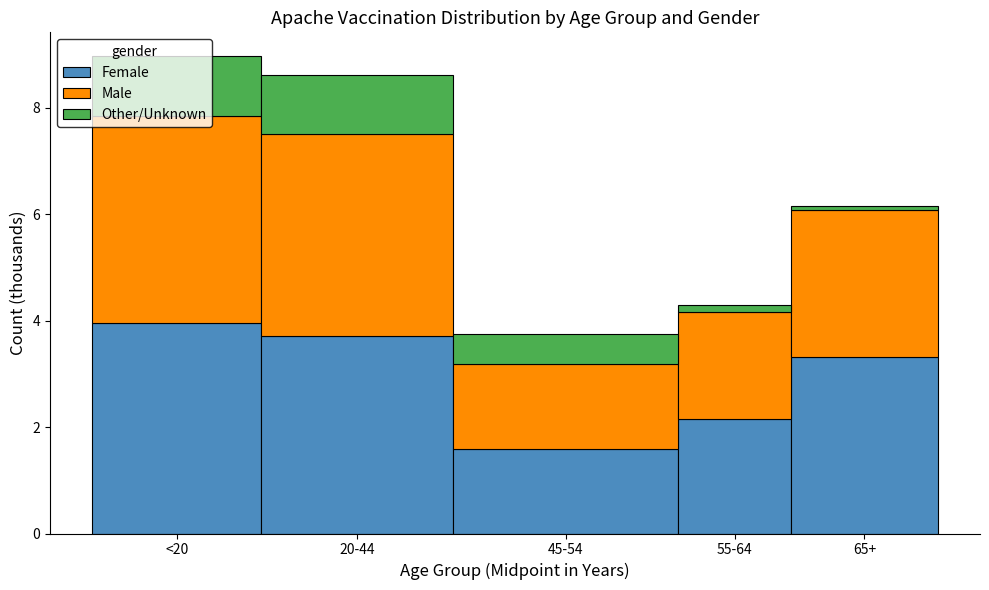

At which label does Female reach its minimum?

45-54